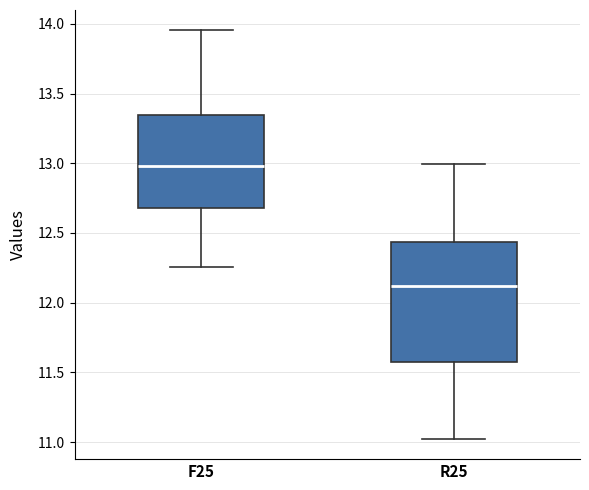

Where does the median line of the box for F25 sit on the y-axis? The values are not printed on the chart, so give them approximately, as read against the axis.

13.00